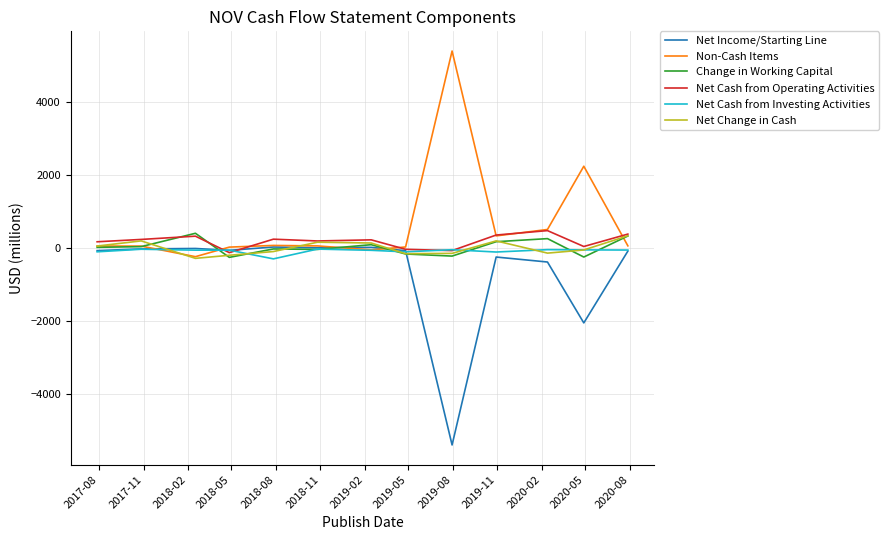

What is the minimum value for Net Income/Starting Line?

-5384